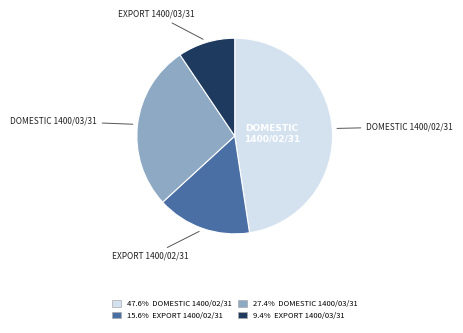

How many segments does this pie chart have?

4